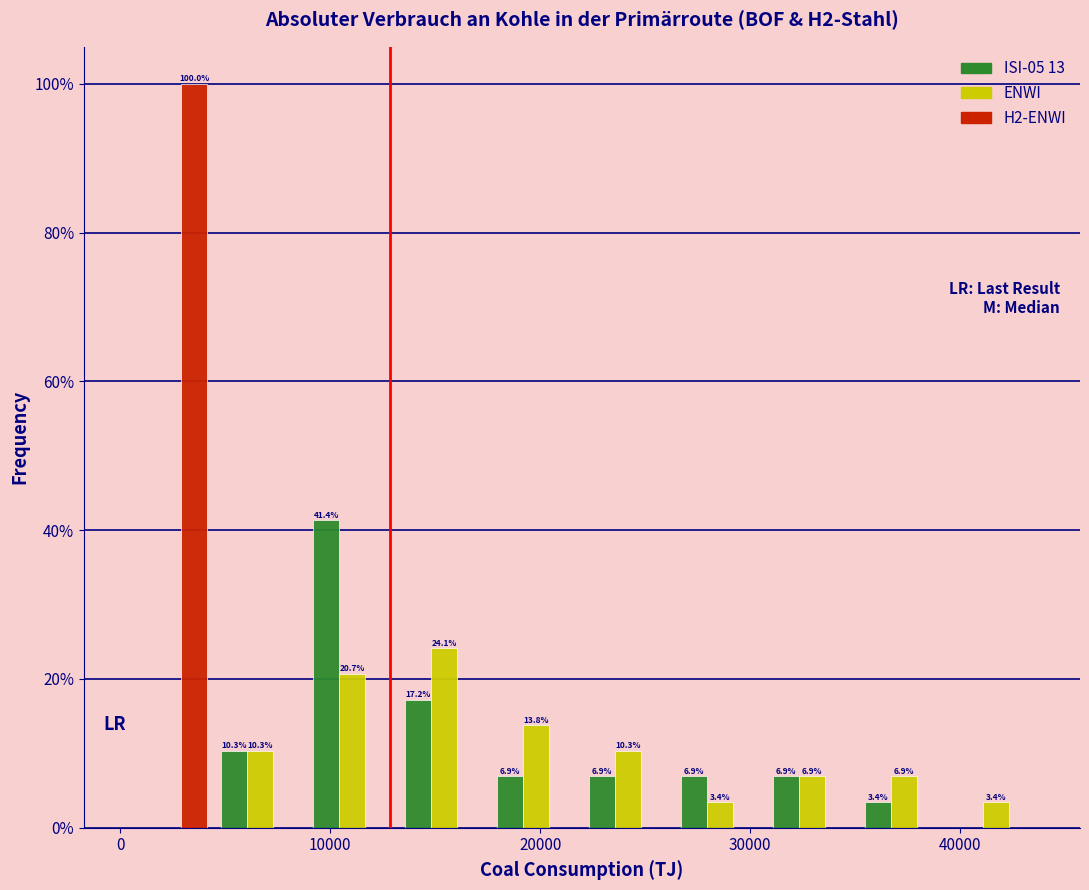

In the ISI-05 13 series, which range on the x-axis has the tallest bar?

9000 to 13000